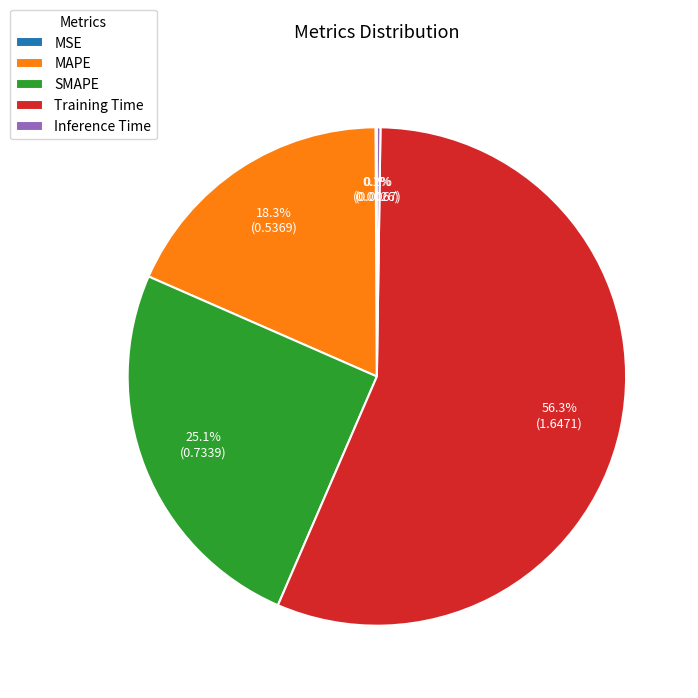

Is the sum of SMAPE and Training Time greater than half?

Yes